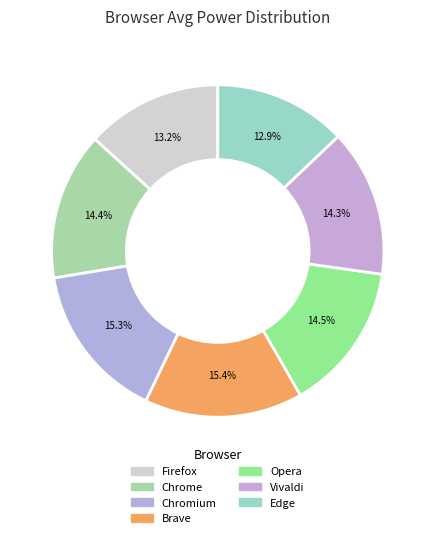

How many slices are in this pie chart?

7